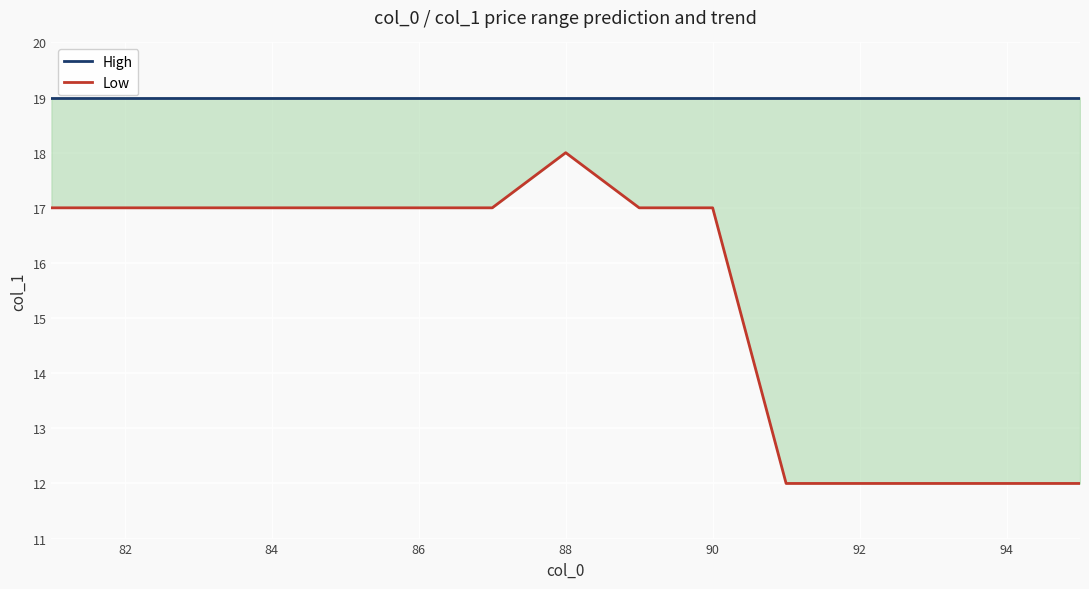

Between 84 and 94, which series saw the biggest shift?

Low